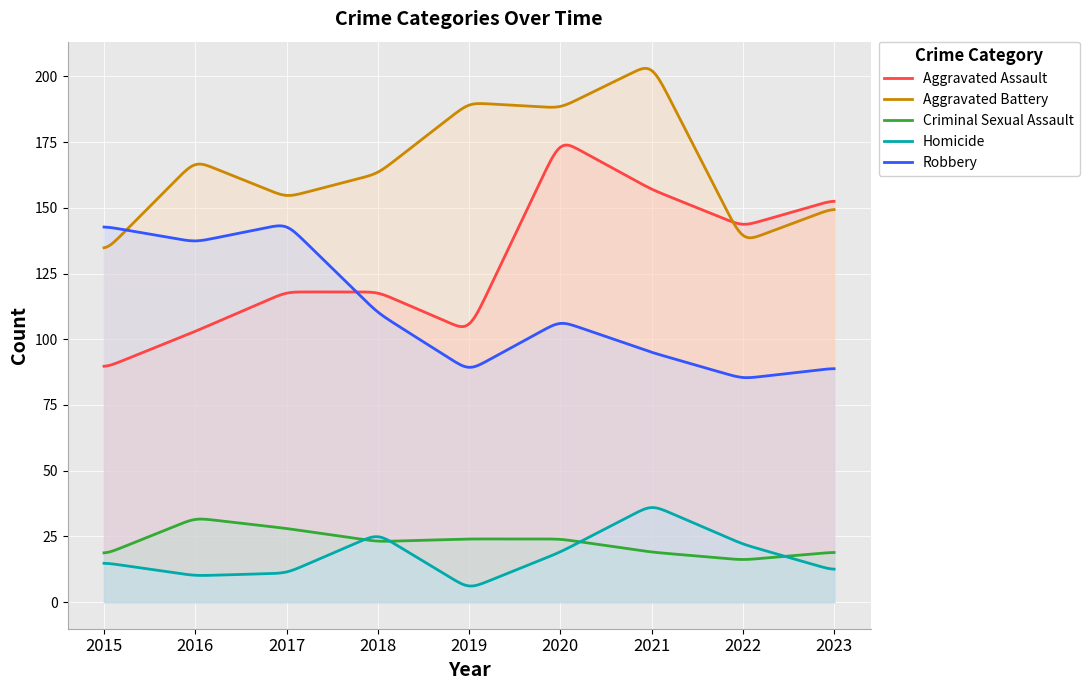

How many values in the Aggravated Assault series exceed 118?

4